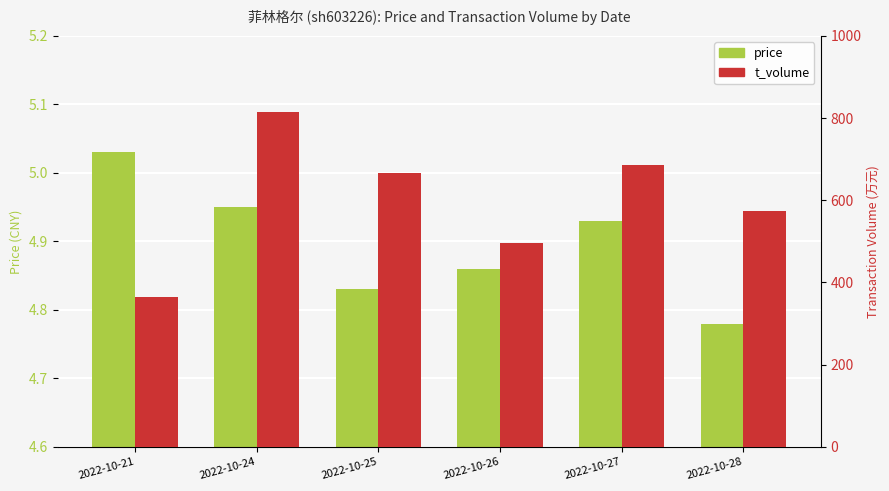

Rank the categories by price value from highest to lowest.

2022-10-21, 2022-10-24, 2022-10-27, 2022-10-26, 2022-10-25, 2022-10-28